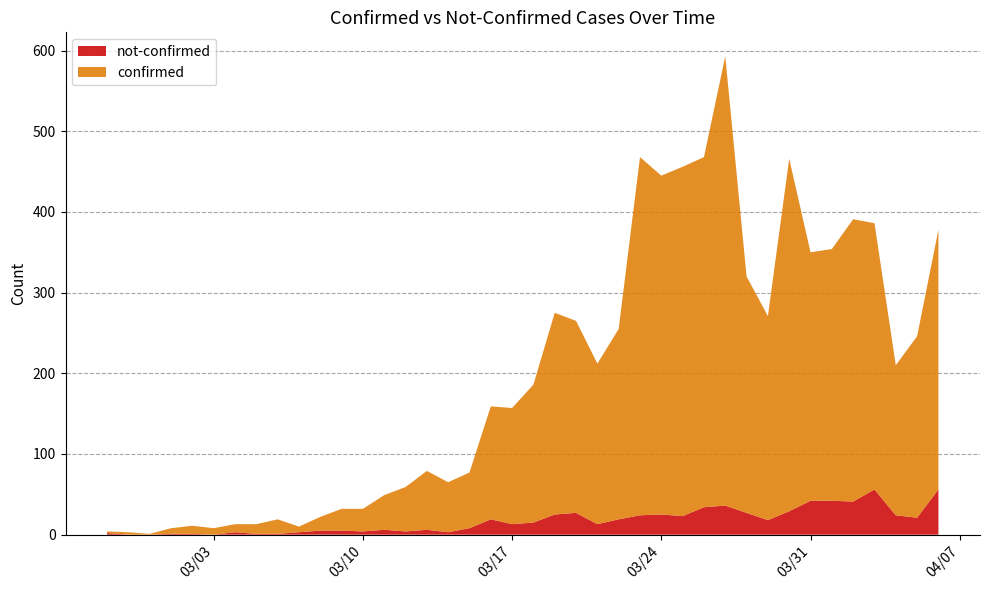

Reading left to right, extract all data points from this chart.

confirmed: 2020-02-27=2	2020-02-28=3	2020-02-29=1	2020-03-01=7	2020-03-02=10	2020-03-03=8	2020-03-04=10	2020-03-05=12	2020-03-06=18	2020-03-07=7	2020-03-08=17	2020-03-09=27	2020-03-10=28	2020-03-11=43	2020-03-12=55	2020-03-13=73	2020-03-14=62	2020-03-15=69	2020-03-16=140	2020-03-17=144	2020-03-18=171	2020-03-19=250	2020-03-20=238	2020-03-21=199	2020-03-22=236	2020-03-23=444	2020-03-24=420	2020-03-25=433	2020-03-26=434	2020-03-27=557	2020-03-28=293	2020-03-29=253	2020-03-30=437	2020-03-31=308	2020-04-01=312	2020-04-02=350	2020-04-03=330	2020-04-04=186	2020-04-05=225	2020-04-06=322
not-confirmed: 2020-02-27=2	2020-02-28=0	2020-02-29=0	2020-03-01=1	2020-03-02=1	2020-03-03=0	2020-03-04=3	2020-03-05=1	2020-03-06=1	2020-03-07=3	2020-03-08=5	2020-03-09=5	2020-03-10=4	2020-03-11=6	2020-03-12=4	2020-03-13=6	2020-03-14=3	2020-03-15=8	2020-03-16=19	2020-03-17=13	2020-03-18=15	2020-03-19=25	2020-03-20=27	2020-03-21=13	2020-03-22=19	2020-03-23=24	2020-03-24=25	2020-03-25=23	2020-03-26=34	2020-03-27=36	2020-03-28=27	2020-03-29=18	2020-03-30=29	2020-03-31=42	2020-04-01=42	2020-04-02=41	2020-04-03=56	2020-04-04=24	2020-04-05=21	2020-04-06=56